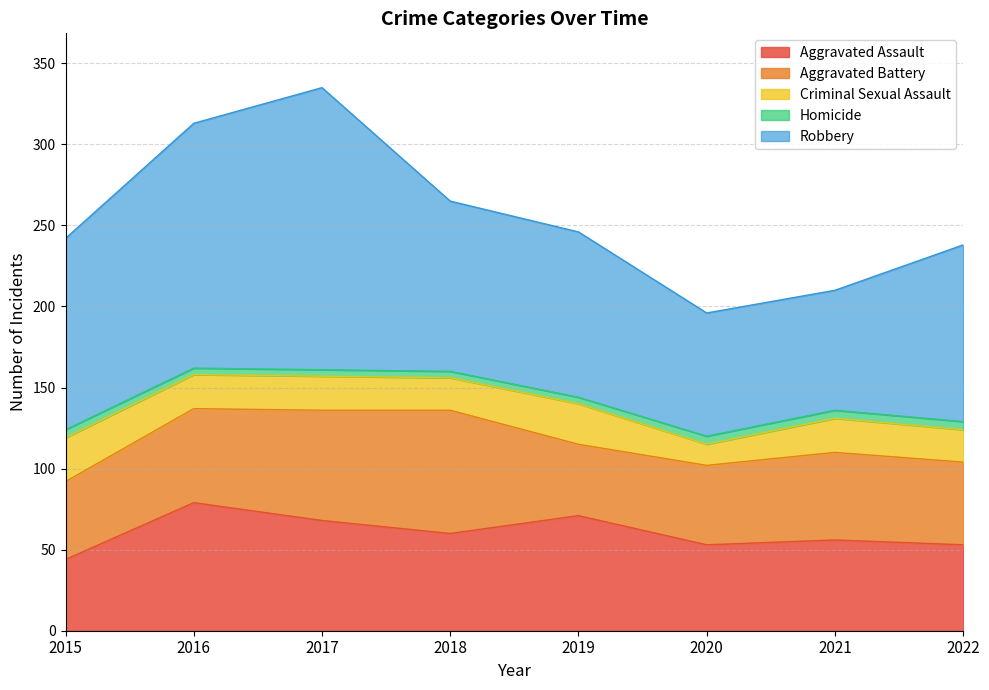

At how many categories does at least one series exceed 36?

8